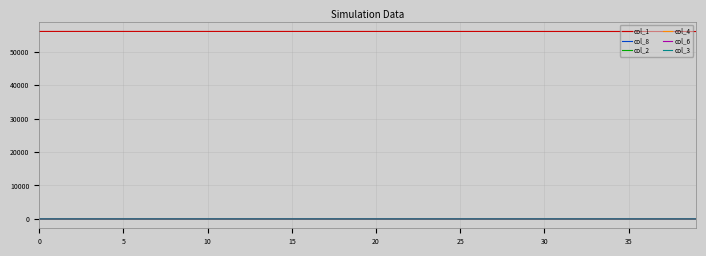

Which series has the largest total across all categories?

col_1